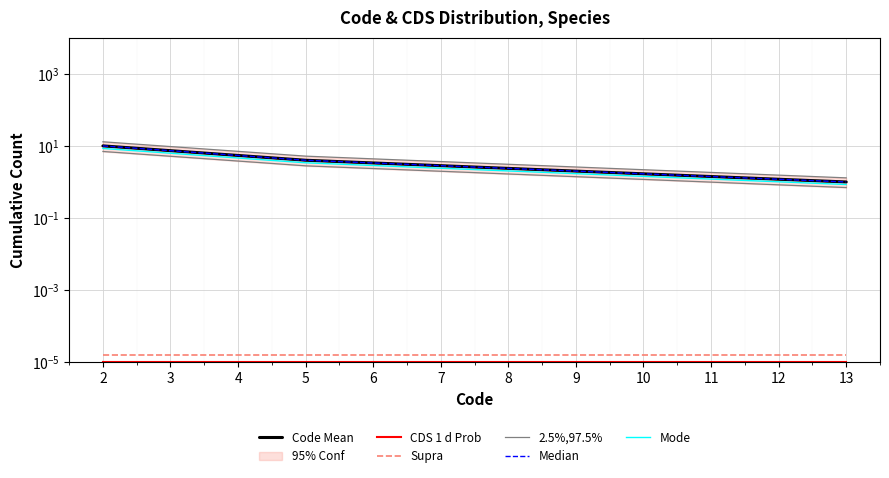

What are all the series names shown in the legend?

Code Mean, CDS 1 d Prob, Supra, 2.5%,97.5%, Median, Mode